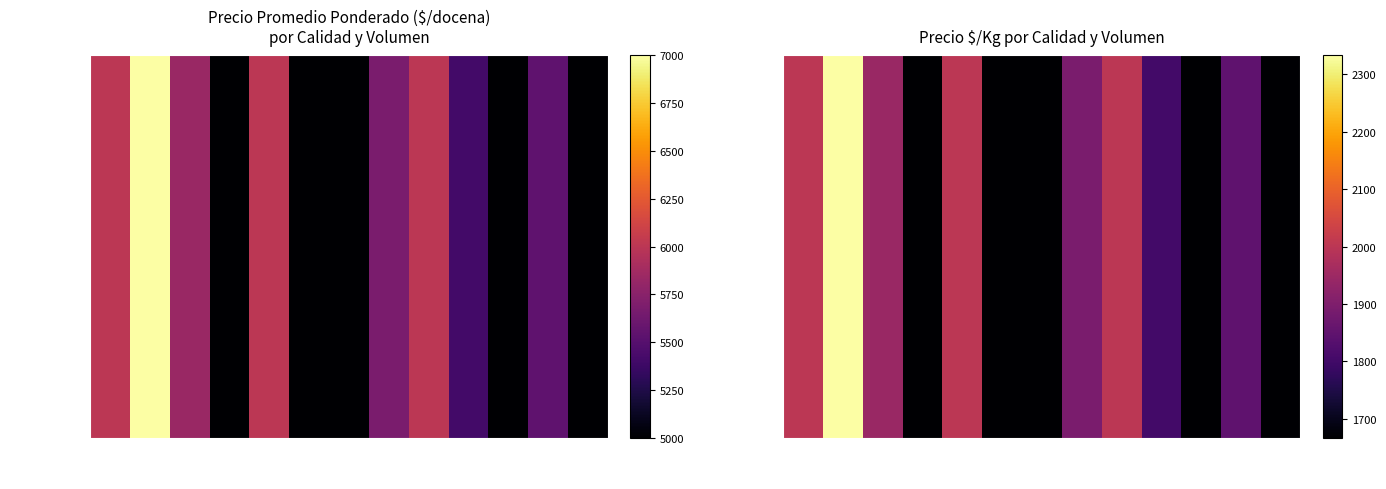

The value at 50 is 1667. True or false?

True